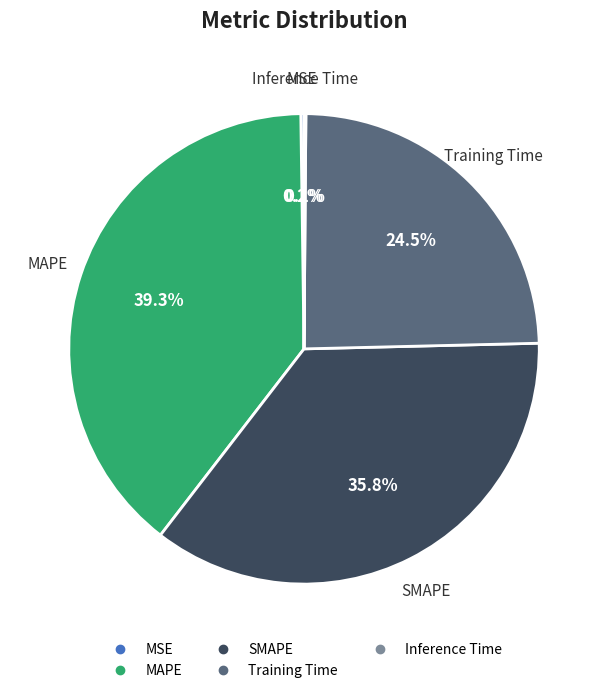

Which category has the biggest portion of the pie?

MAPE